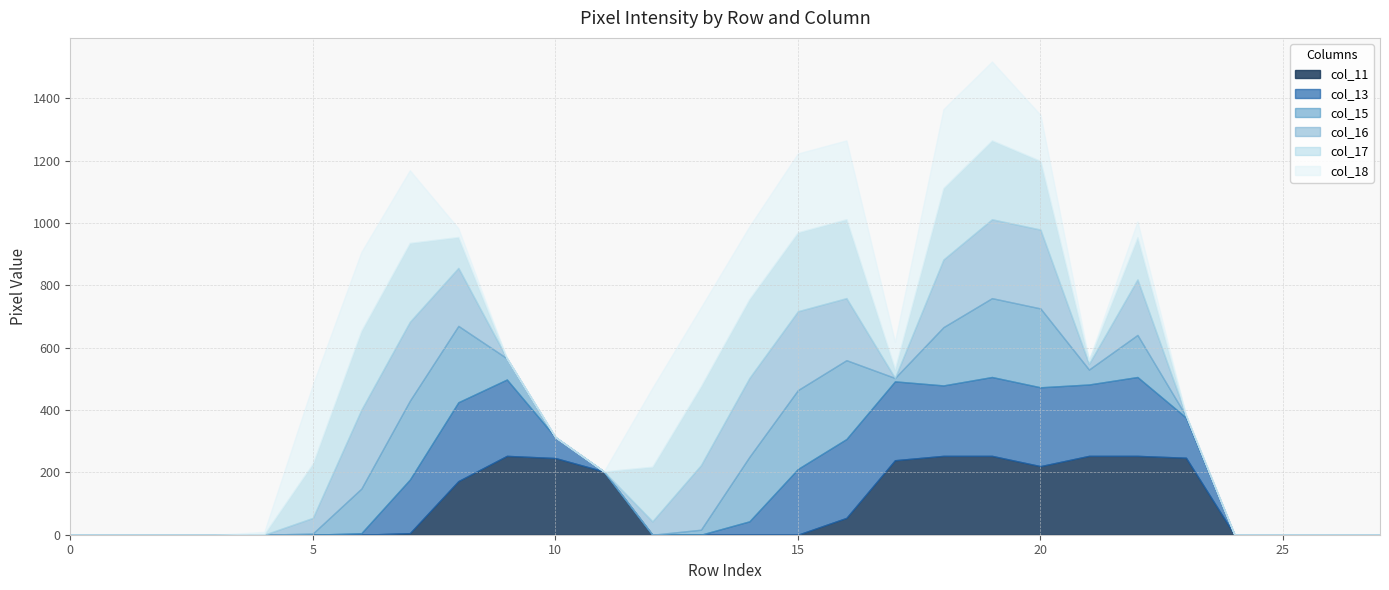

True or false: col_13 has more than 1 points higher than both neighbors.

True